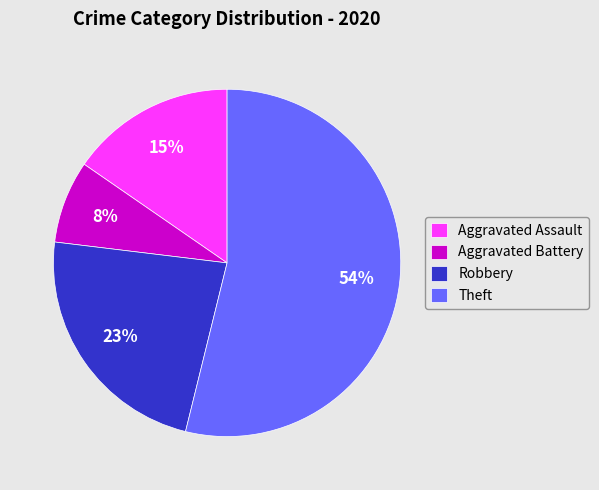

What is the smallest slice in the pie chart?

Aggravated Battery